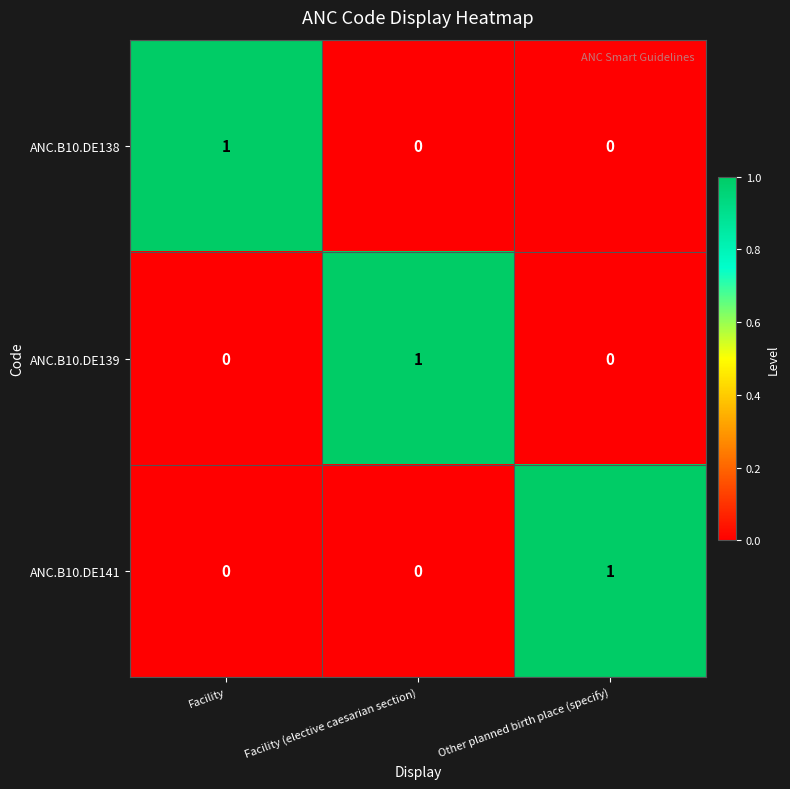

Reading right to left, list all the values displayed in this chart.

ANC.B10.DE138: 0	0	1
ANC.B10.DE139: 0	1	0
ANC.B10.DE141: 1	0	0